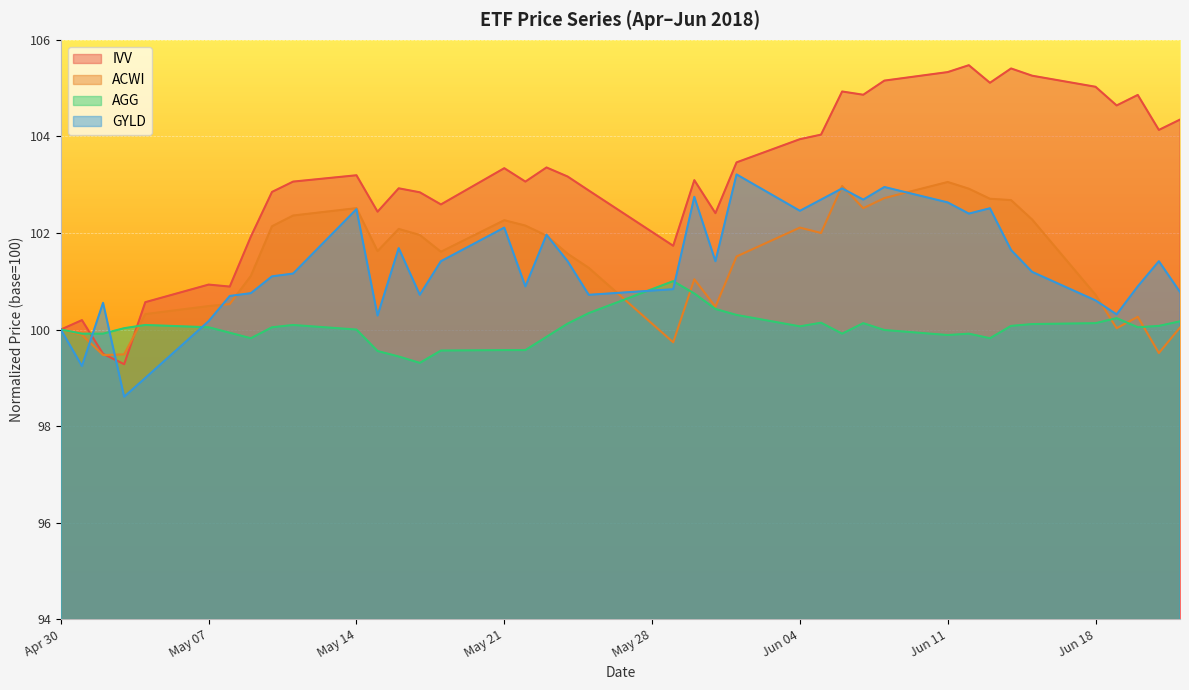

Reading left to right, list all the values displayed in this chart.

IVV: 100.0	100.2	99.5	99.3	100.6	100.9	100.9	101.9	102.9	103.1	103.2	102.4	102.9	102.8	102.6	103.3	103.1	103.4	103.2	102.9	101.7	103.1	102.4	103.5	103.9	104.0	104.9	104.9	105.2	105.3	105.5	105.1	105.4	105.3	105.0	104.6	104.9	104.1	104.3
ACWI: 100.0	99.9	99.5	99.5	100.3	100.5	100.5	101.1	102.1	102.4	102.5	101.6	102.1	102.0	101.6	102.3	102.2	101.9	101.6	101.3	99.7	101.0	100.5	101.5	102.1	102.0	103.0	102.5	102.7	103.1	102.9	102.7	102.7	102.3	100.7	100.0	100.3	99.5	100.0
AGG: 100.0	99.9	99.9	100.0	100.1	100.0	99.9	99.8	100.0	100.1	100.0	99.6	99.4	99.3	99.6	99.6	99.6	99.8	100.1	100.3	101.0	100.7	100.4	100.3	100.1	100.1	99.9	100.1	100.0	99.9	99.9	99.8	100.1	100.1	100.1	100.2	100.0	100.1	100.2
GYLD: 100.0	99.2	100.6	98.6	99.0	100.2	100.7	100.8	101.1	101.2	102.5	100.3	101.7	100.7	101.4	102.1	100.9	102.0	101.4	100.7	100.8	102.7	101.4	103.2	102.5	102.7	102.9	102.7	103.0	102.6	102.4	102.5	101.6	101.2	100.6	100.3	100.9	101.4	100.8